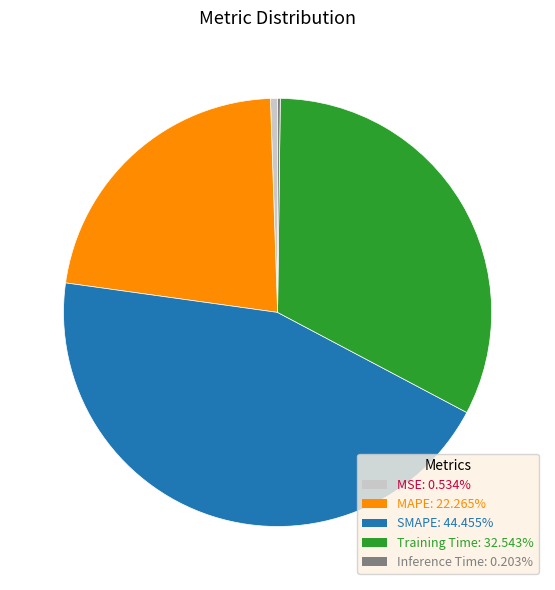

Combined, do MSE and MAPE account for over 50%?

No